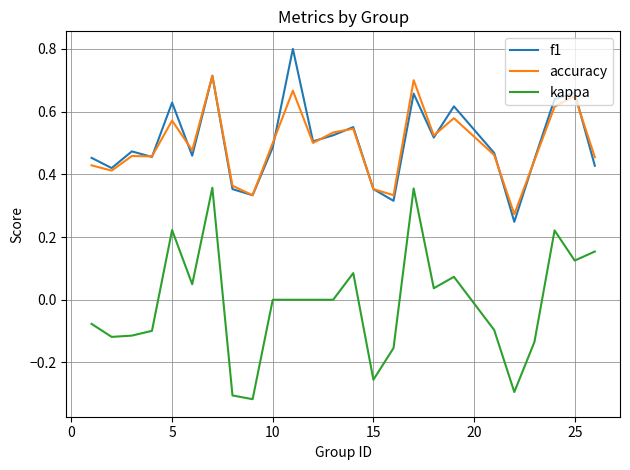

Which series has the widest spread of values?

kappa